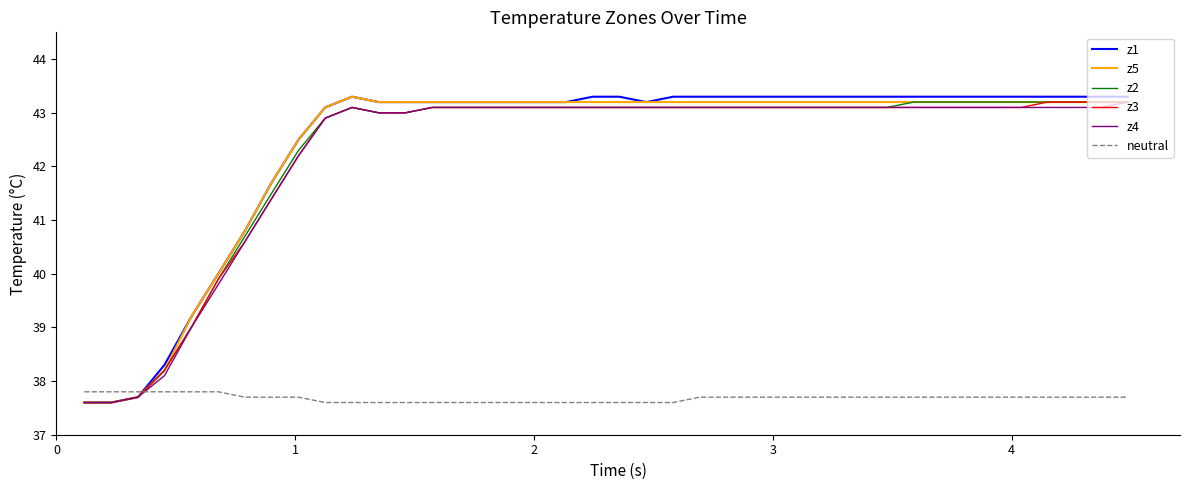

True or false: z1 and neutral cross at least once.

True